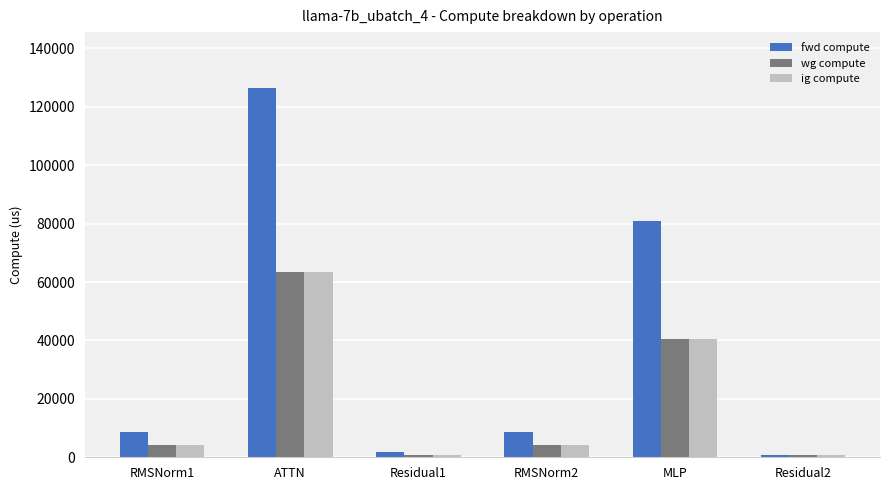

What is the sum of all fwd compute values?

227385.1